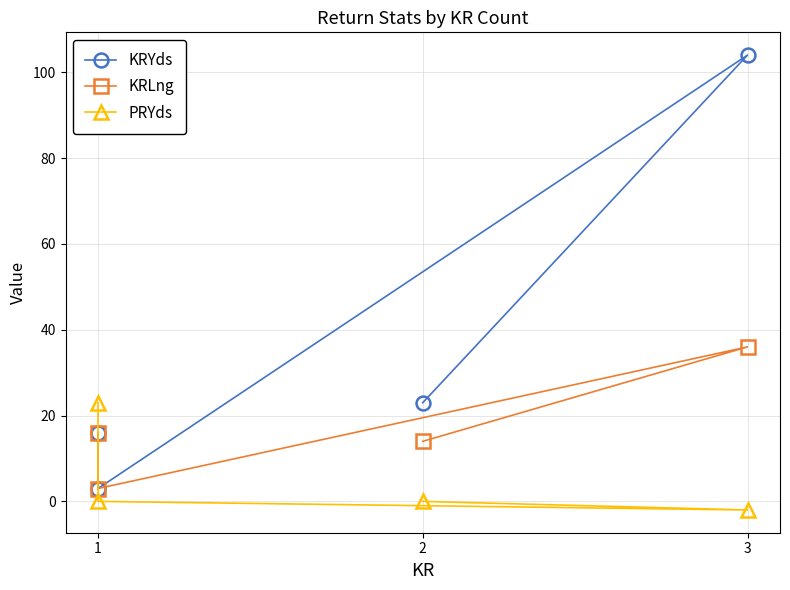

True or false: KRYds and KRLng cross at least once.

False